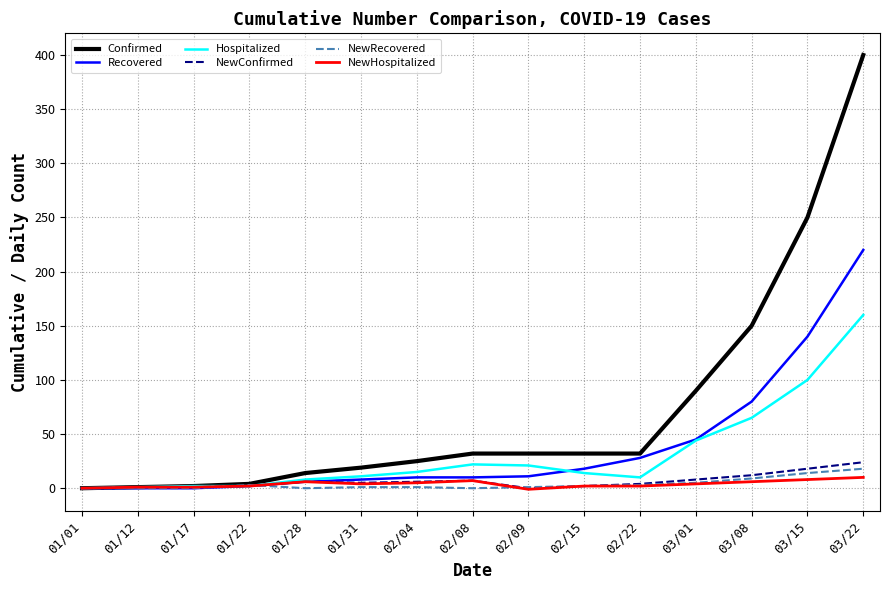

The value of Confirmed at 03/01 is 139. True or false?

False